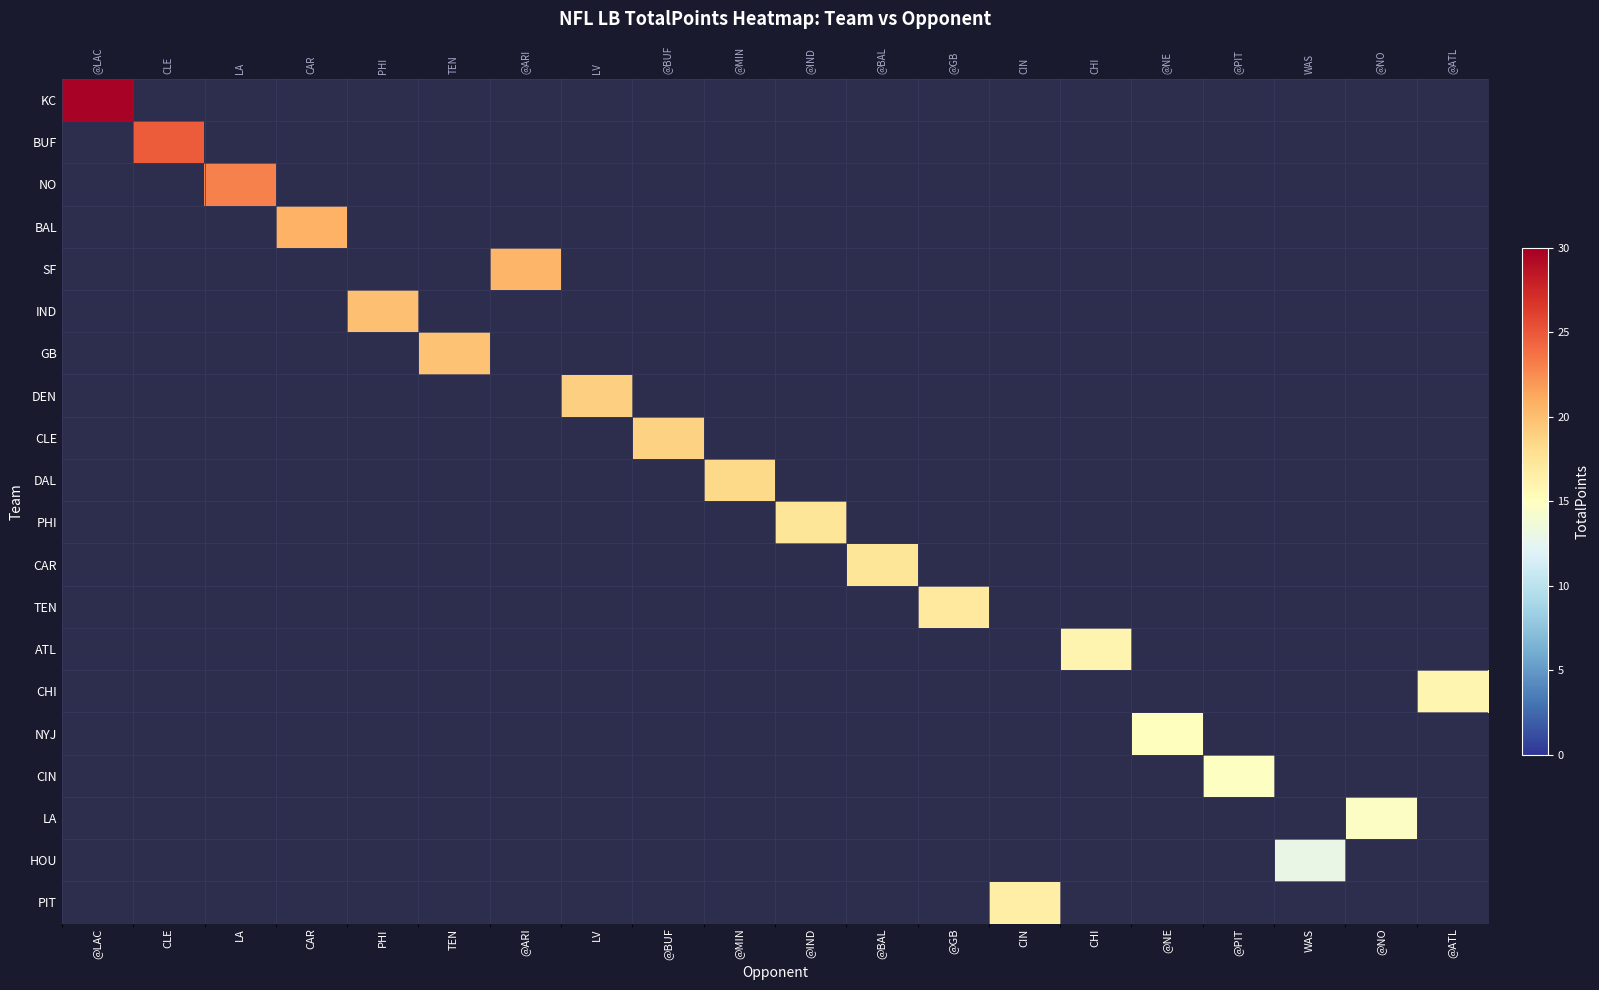

How many values in CHI are above zero?

1